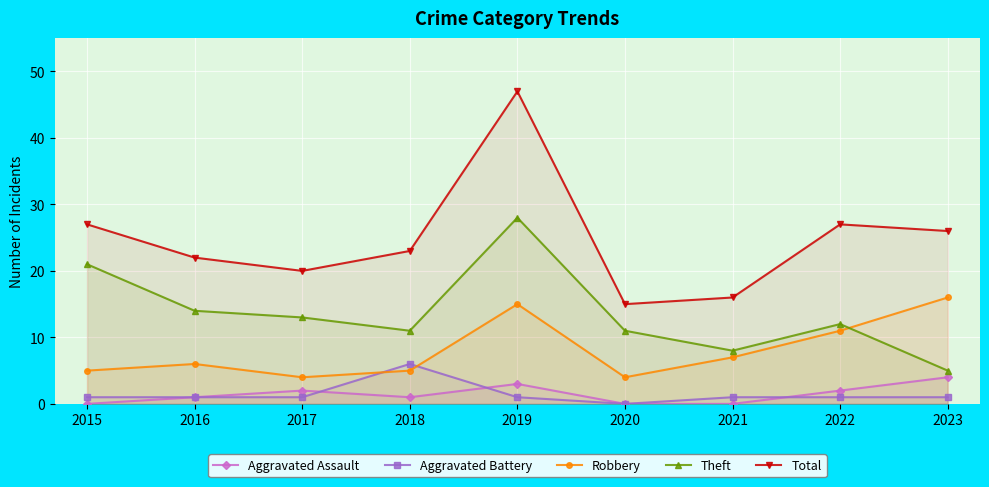

What is the value of the Robbery point at the 3rd from the left?

4